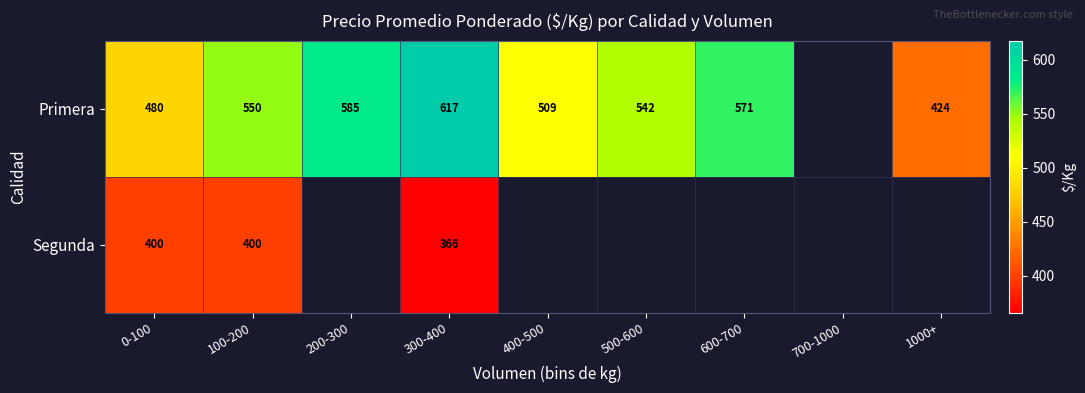

Rank the series at 300-400 from highest to lowest value.

Primera, Segunda